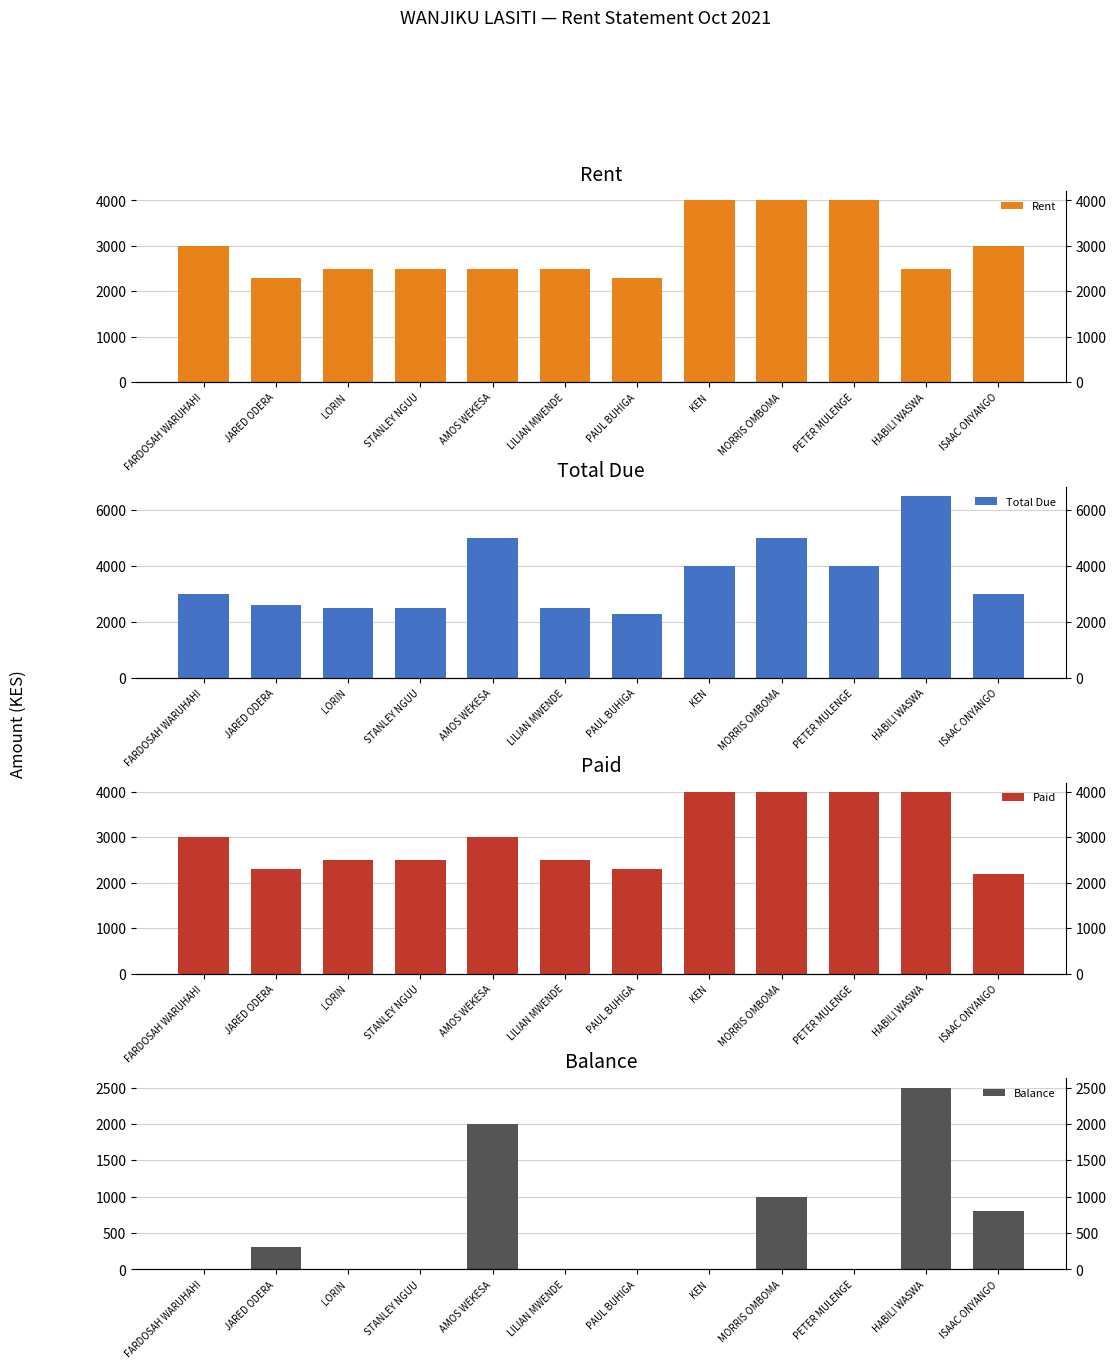

The Total Due series shows 1054 at FARDOSAH WARUHAHI. True or false?

False